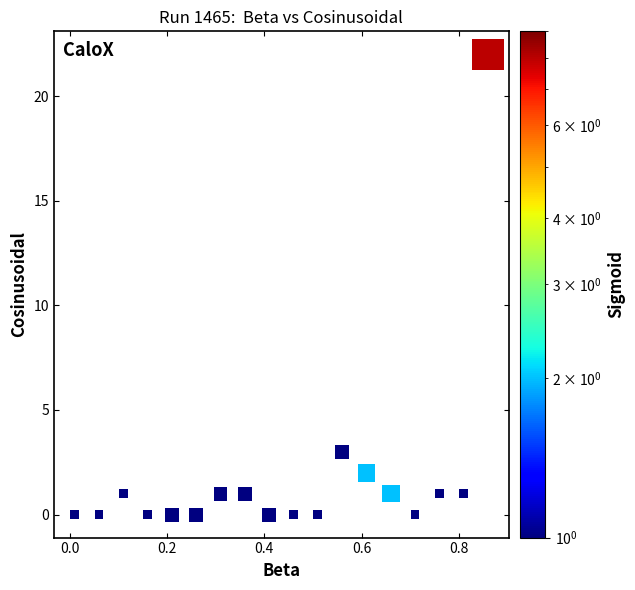

What is the range of Y values (max minus min)?

22